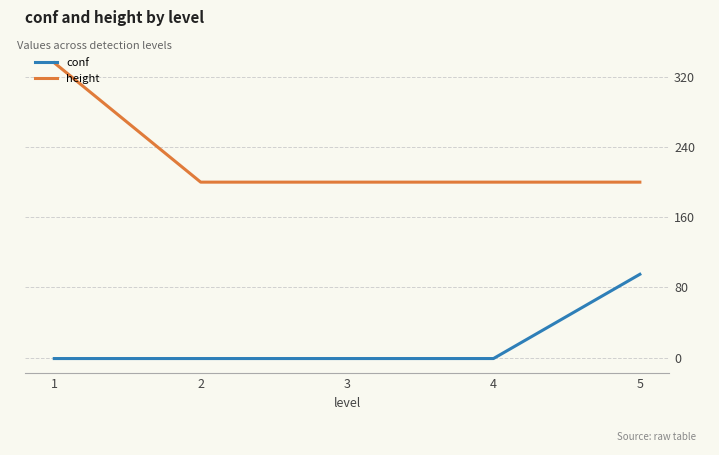

Reading left to right, what are all the values shown in this chart?

conf: 1=-1	2=-1	3=-1	4=-1	5=95
height: 1=336	2=200	3=200	4=200	5=200